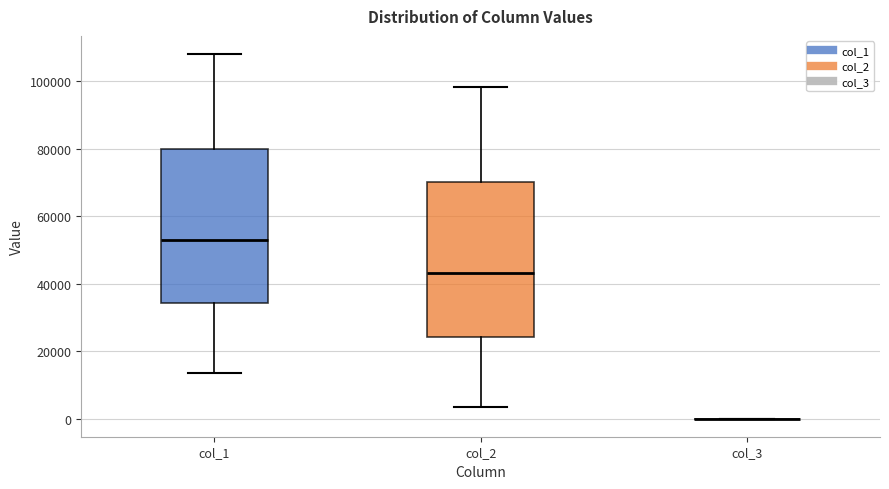

Where does the upper whisker of the box for col_1 end on the y-axis? The values are not printed on the chart, so give them approximately, as read against the axis.

108000